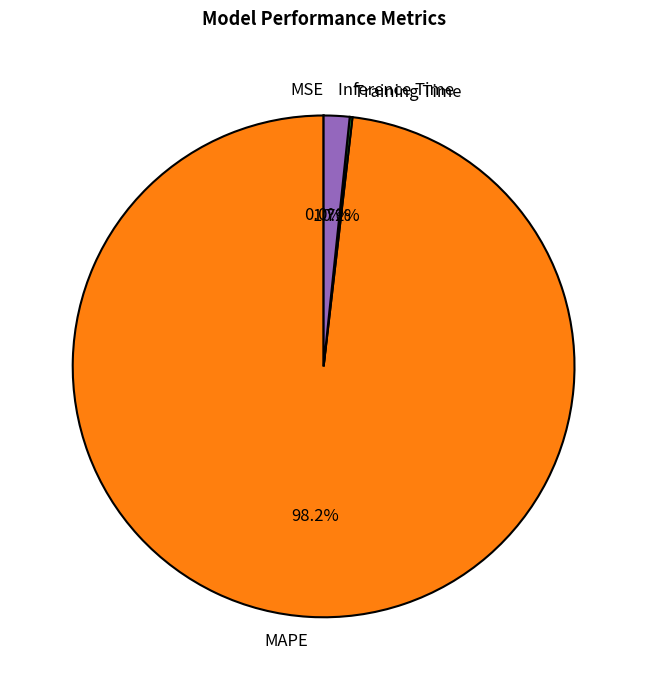

Is there a majority slice in this chart?

Yes